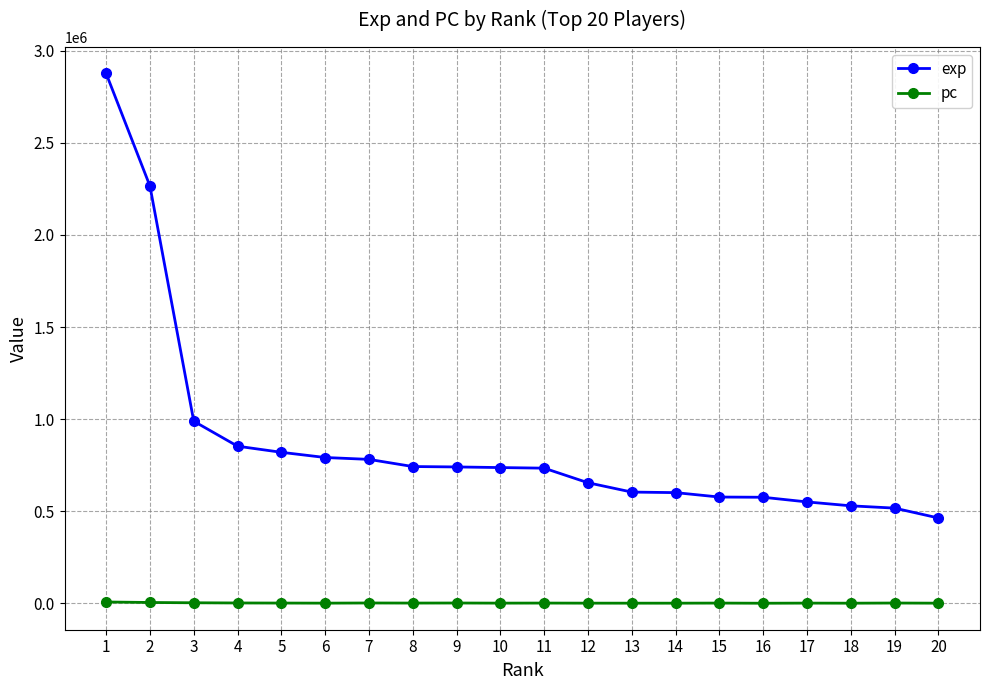

True or false: pc and exp intersect in this chart.

False